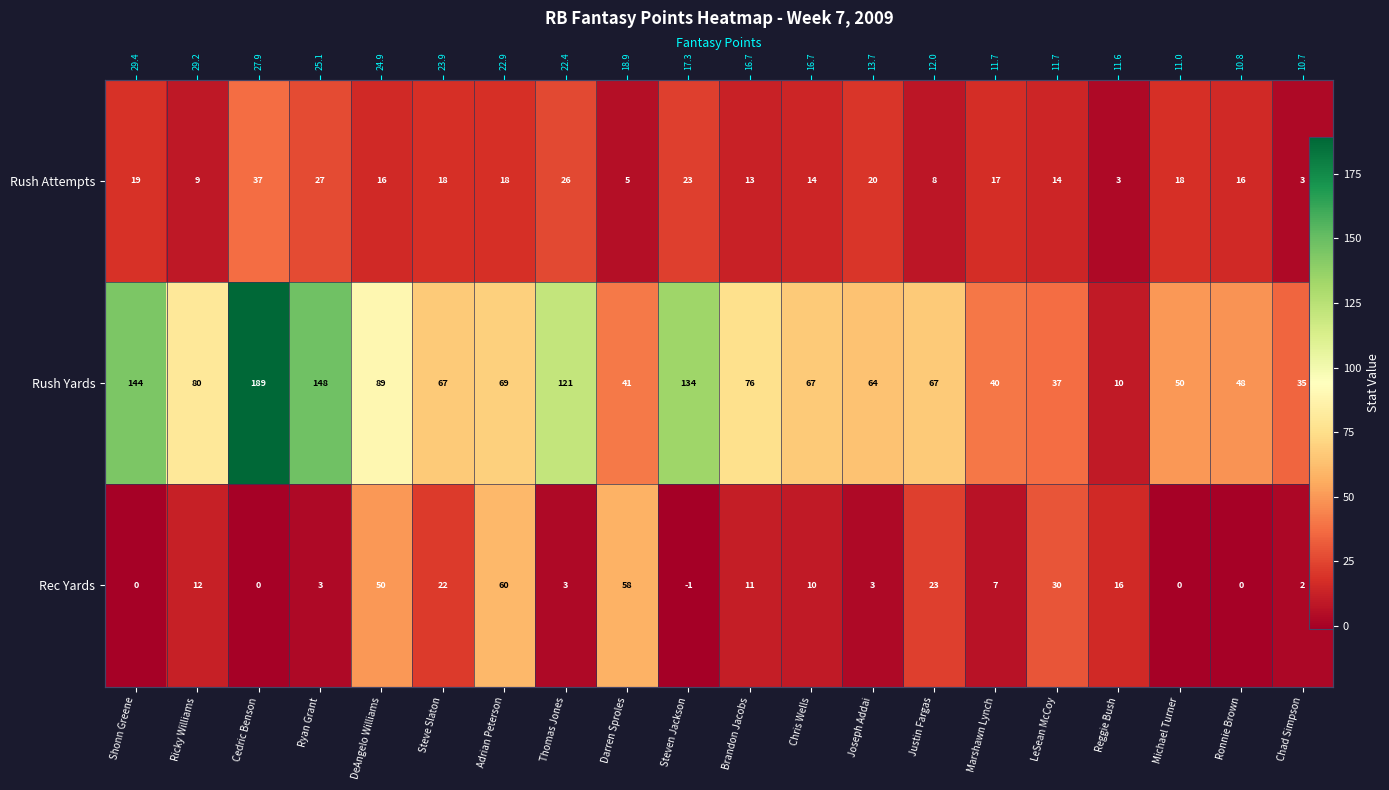

Count the number of categories in the chart.

20